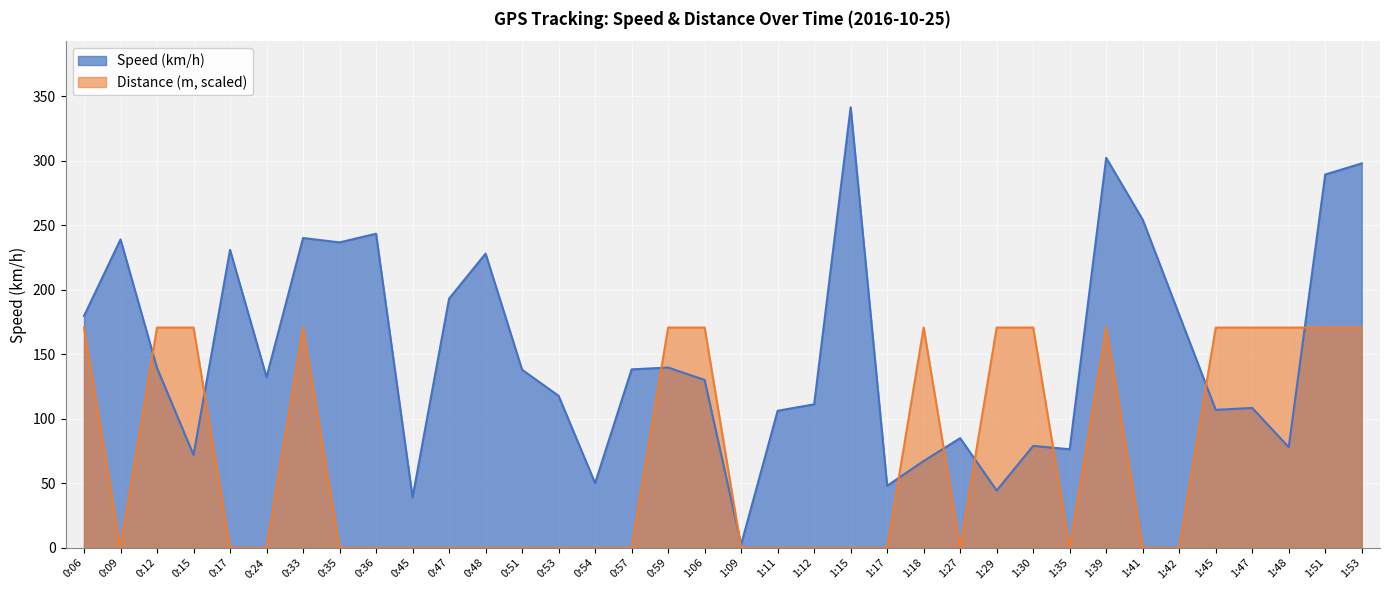

List the series in order of their peak value, highest first.

speed_values, distance_values